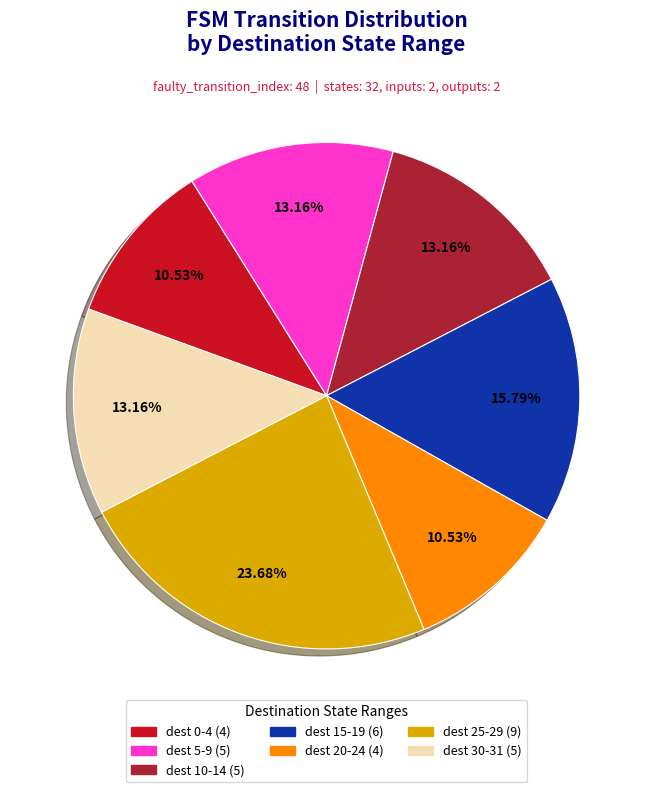

Is there a majority slice in this chart?

No